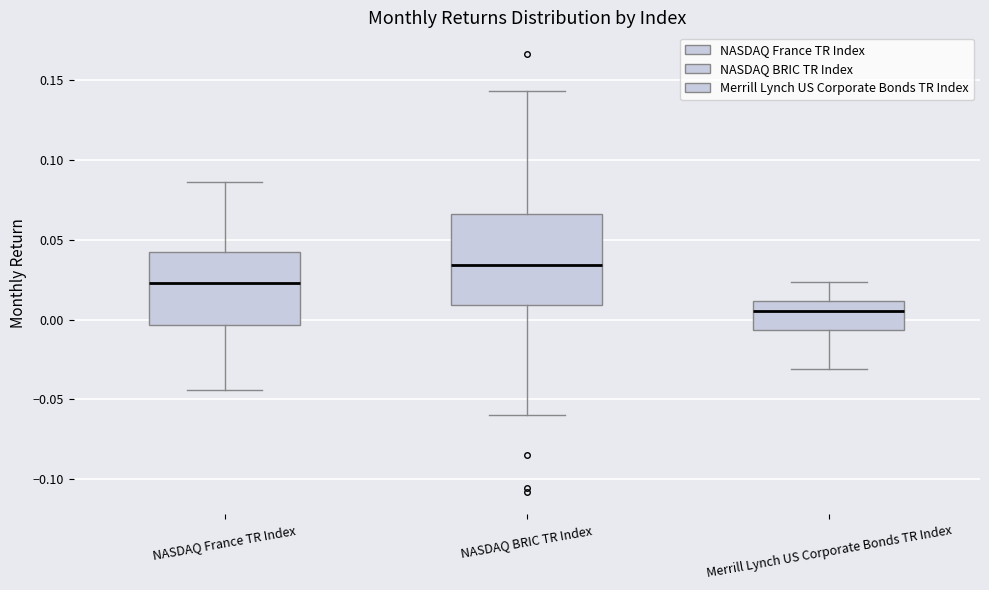

Reading left to right, transcribe this box plot: for each box, give where its median line is, the range the box spans, and where its two whiskers end, as read against the y-axis. The values are not printed on the chart, so give them approximately, as read against the axis.

NASDAQ France TR Index: median 0.025, box -0.005 to 0.040, whiskers -0.045 to 0.085
NASDAQ BRIC TR Index: median 0.035, box 0.010 to 0.065, whiskers -0.060 to 0.145
Merrill Lynch US Corporate Bonds TR Index: median 0.005, box -0.005 to 0.010, whiskers -0.030 to 0.025